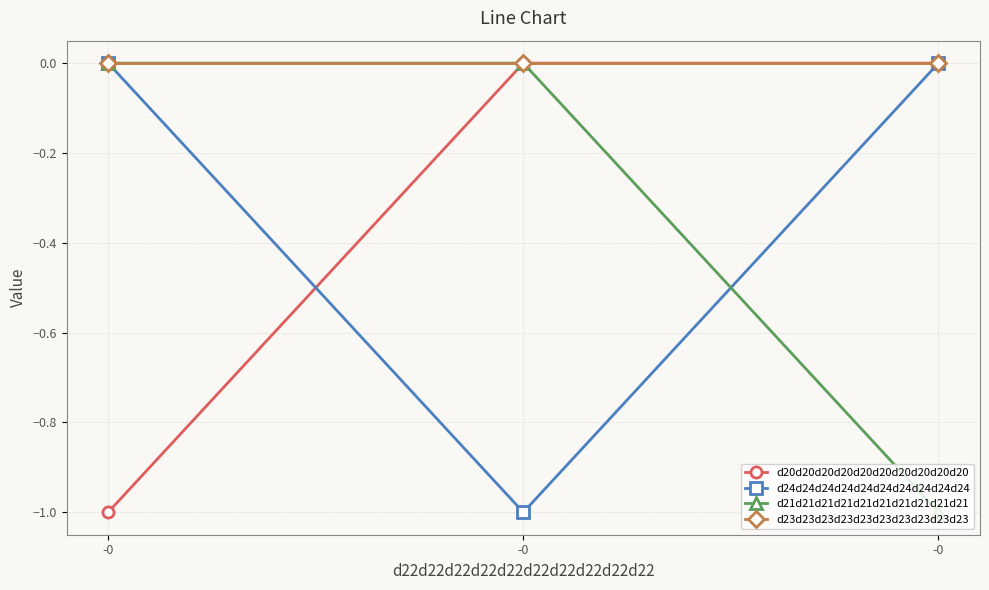

Which series has the largest total across all categories?

d23d23d23d23d23d23d23d23d23d23